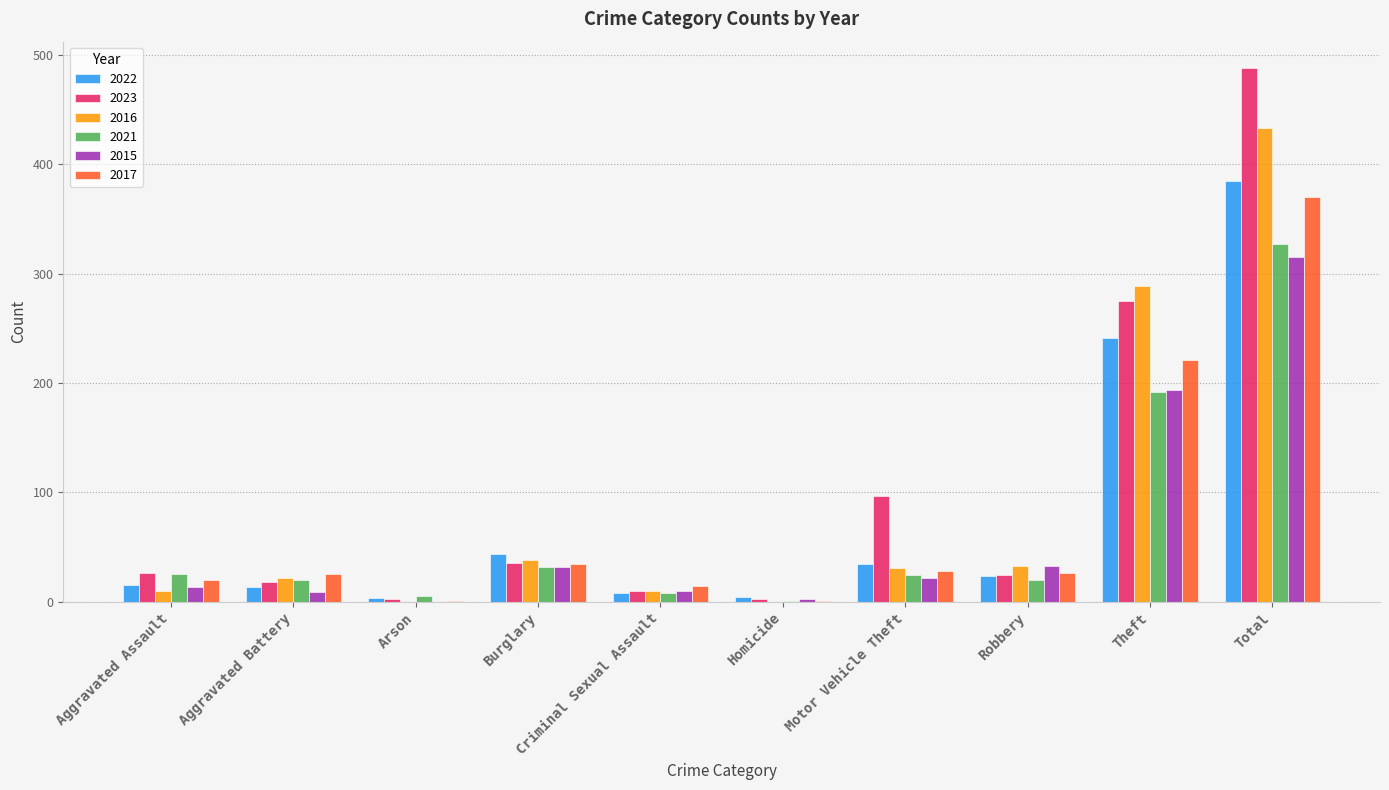

Between Theft and Total, which series saw the biggest shift?

2023